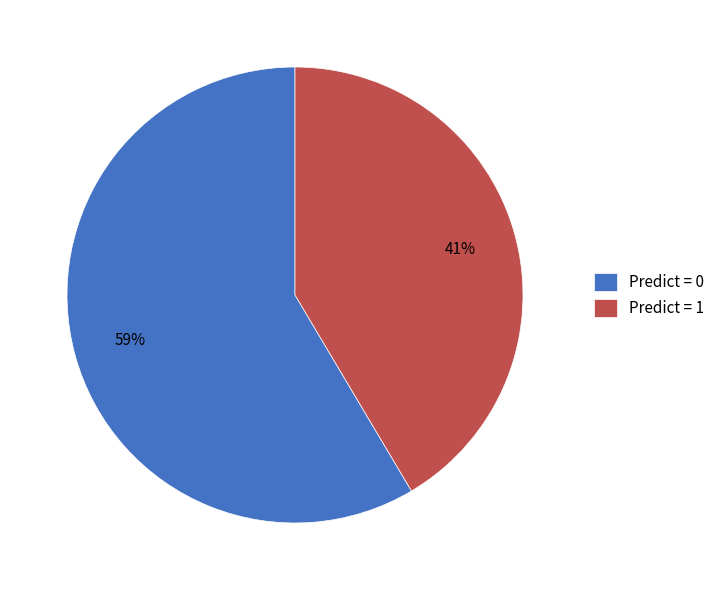

What percentage is the Predict = 0 slice, to the nearest percent?

59%